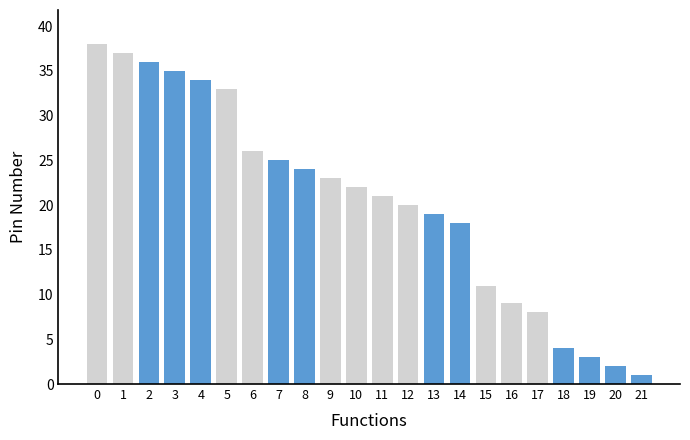

List the series in order of their peak value, lowest first.

Highlighted functions, Other functions